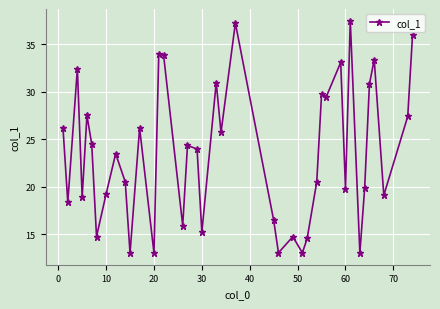

What is the smallest value displayed?

13.0